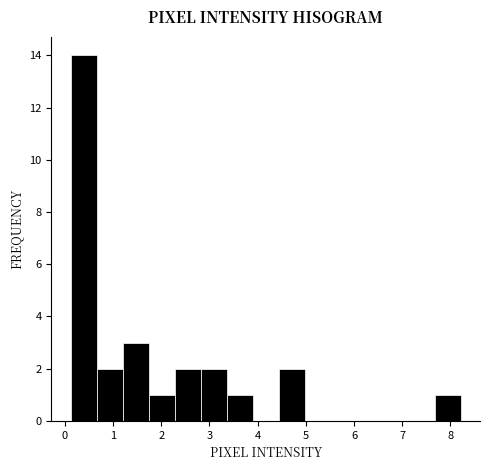

Reading left to right, transcribe this chart: for each bar, give the range it covers on the x-axis and its height. Neither the bar edges nor the heights are printed on the chart, so give them approximately, as read against the axes.

0.1 to 0.7: 14
0.7 to 1.2: 2
1.2 to 1.7: 3
1.7 to 2.3: 1
2.3 to 2.8: 2
2.8 to 3.4: 2
3.4 to 3.9: 1
3.9 to 4.4: 0
4.4 to 5.0: 2
5.0 to 5.5: 0
5.5 to 6.1: 0
6.1 to 6.6: 0
6.6 to 7.1: 0
7.1 to 7.7: 0
7.7 to 8.2: 1